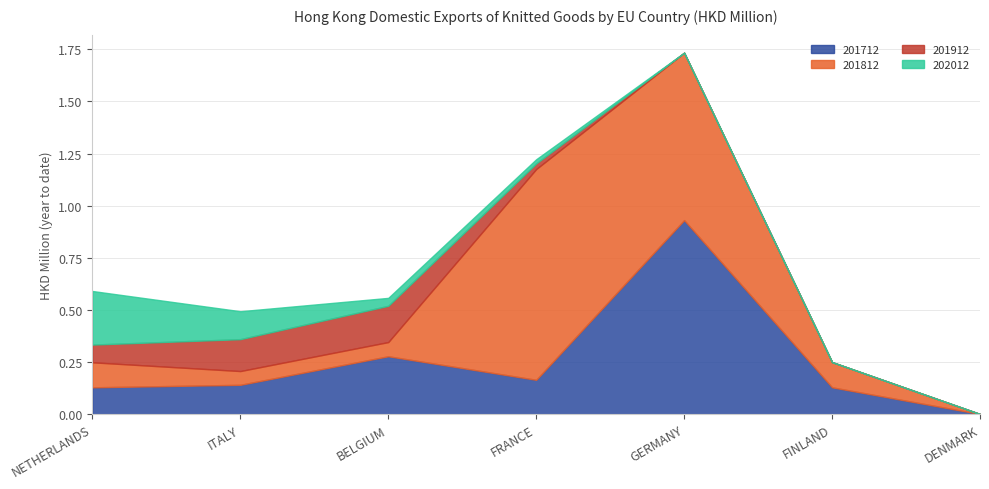

Does the chart have visible grid lines?

Yes